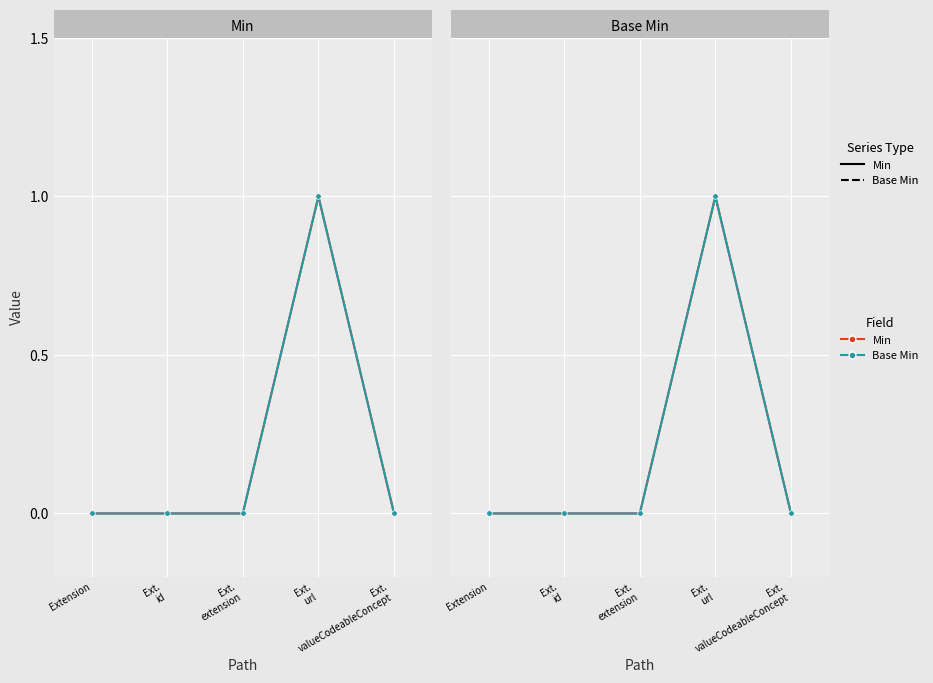

At how many categories does at least one series exceed 0?

1